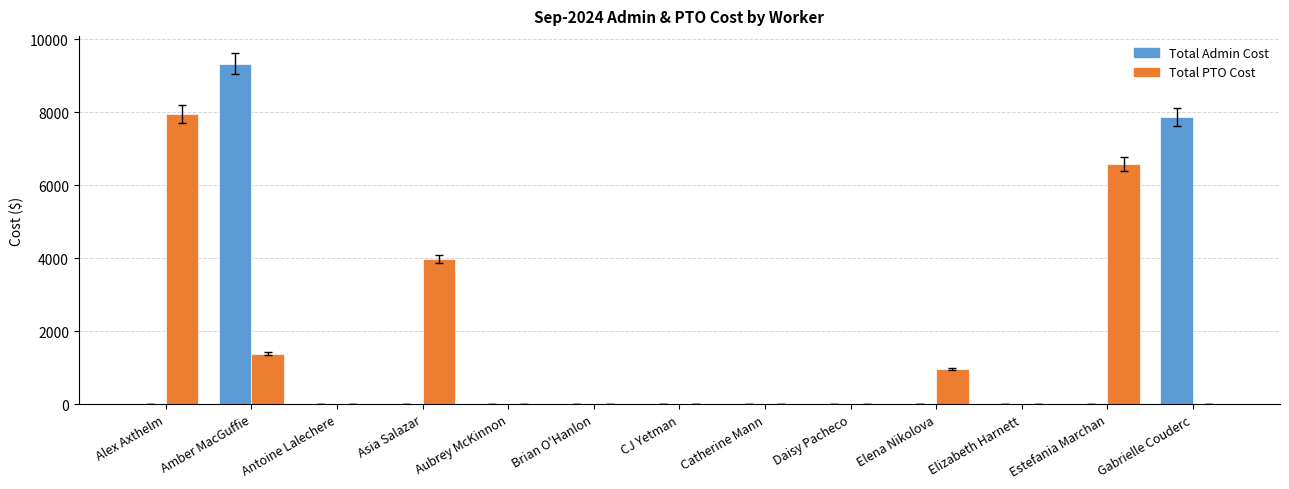

Does the chart contain stacked bars?

No